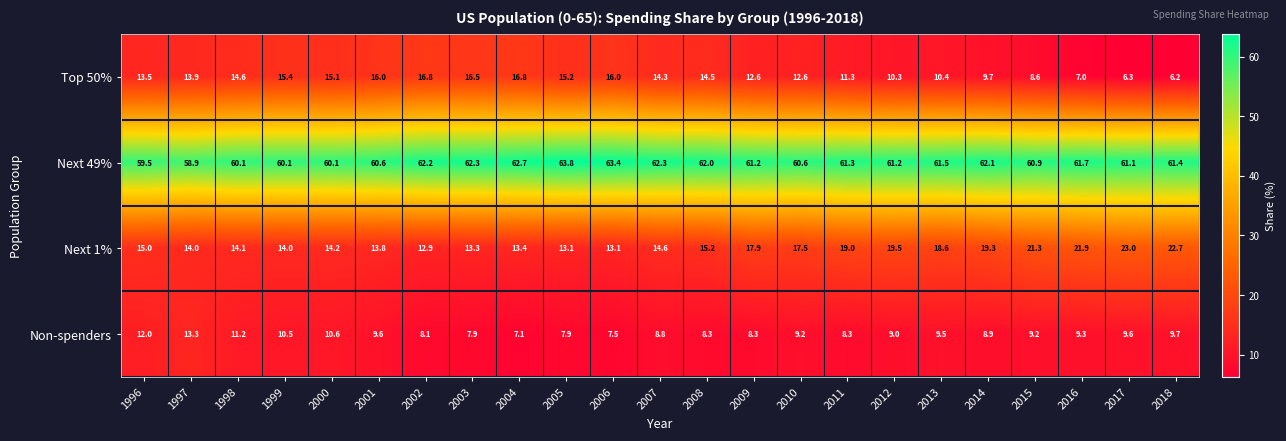

At 2013, list the series in order from largest to smallest.

Next 49%, Next 1%, Top 50%, Non-spenders